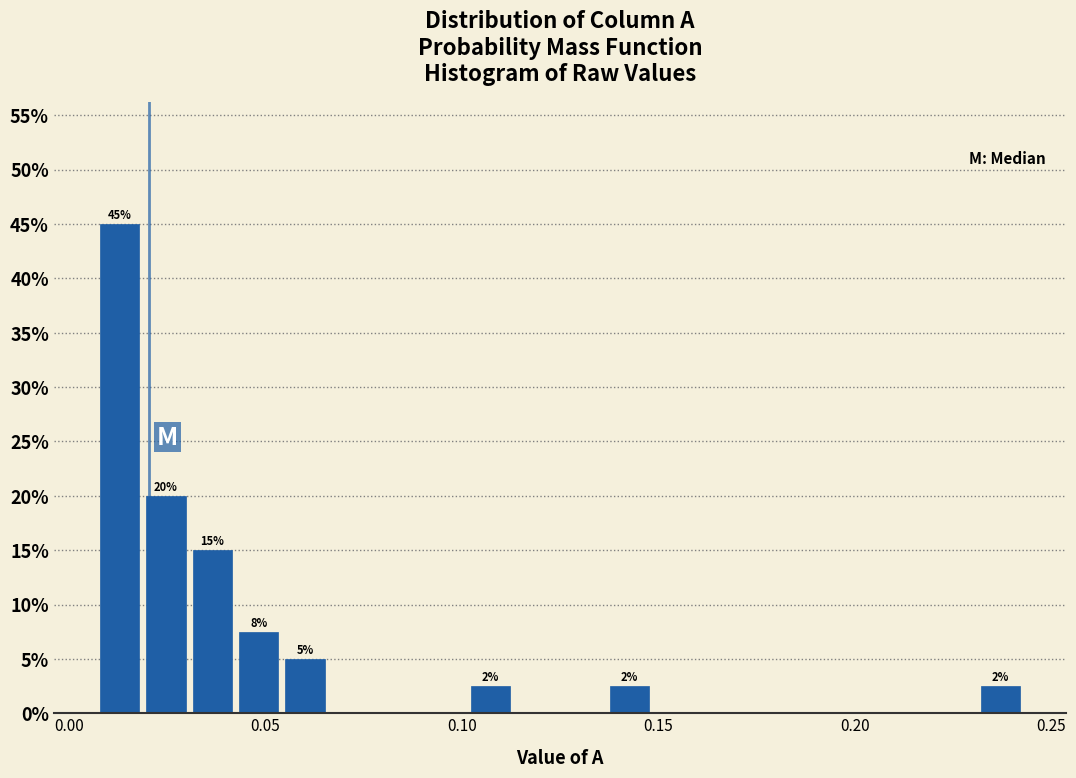

Around what value on the x-axis is the tallest bar? Give the approximate position of its centre, as read against the axis.

0.015